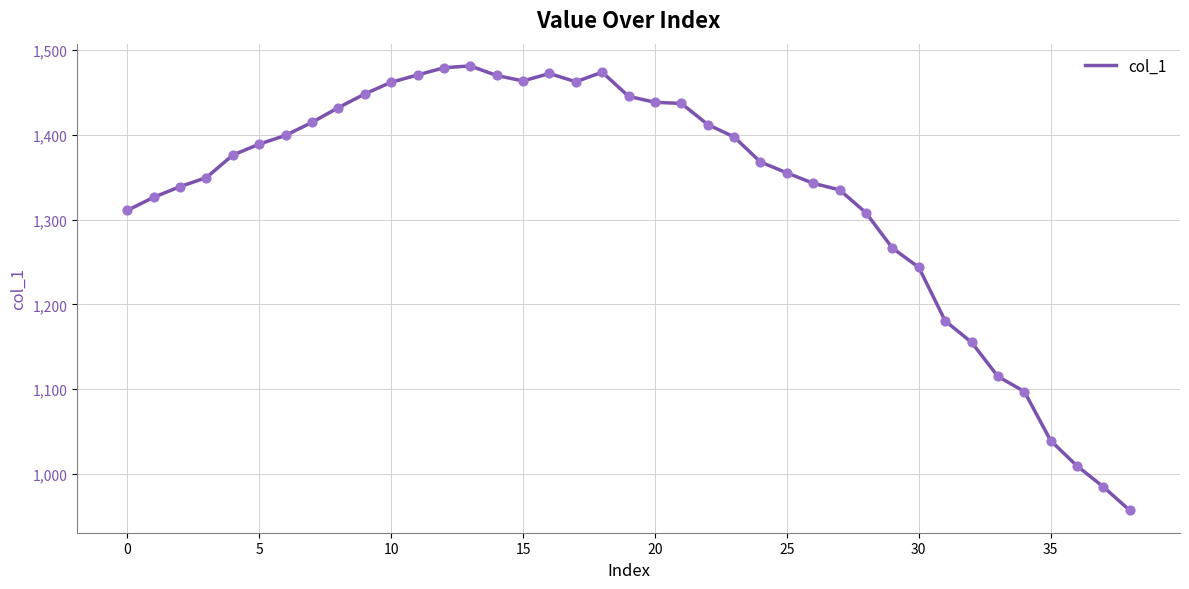

What is the greatest value displayed?

1481.4